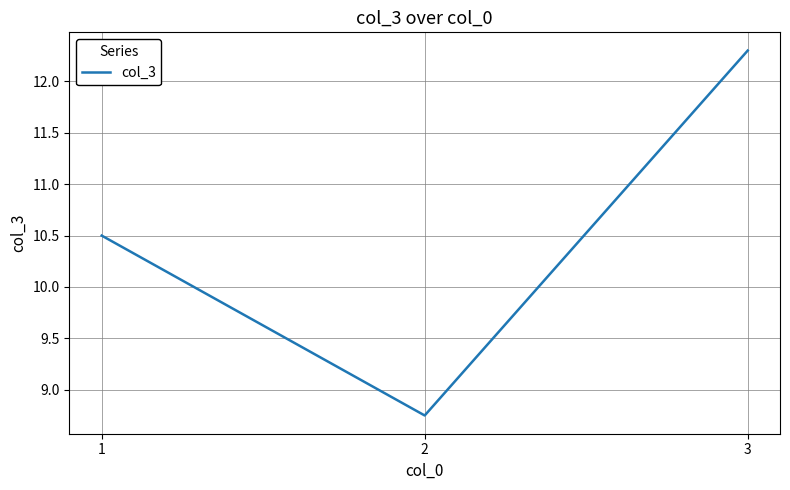

Is it true that the value at 2 is 13.5?

False